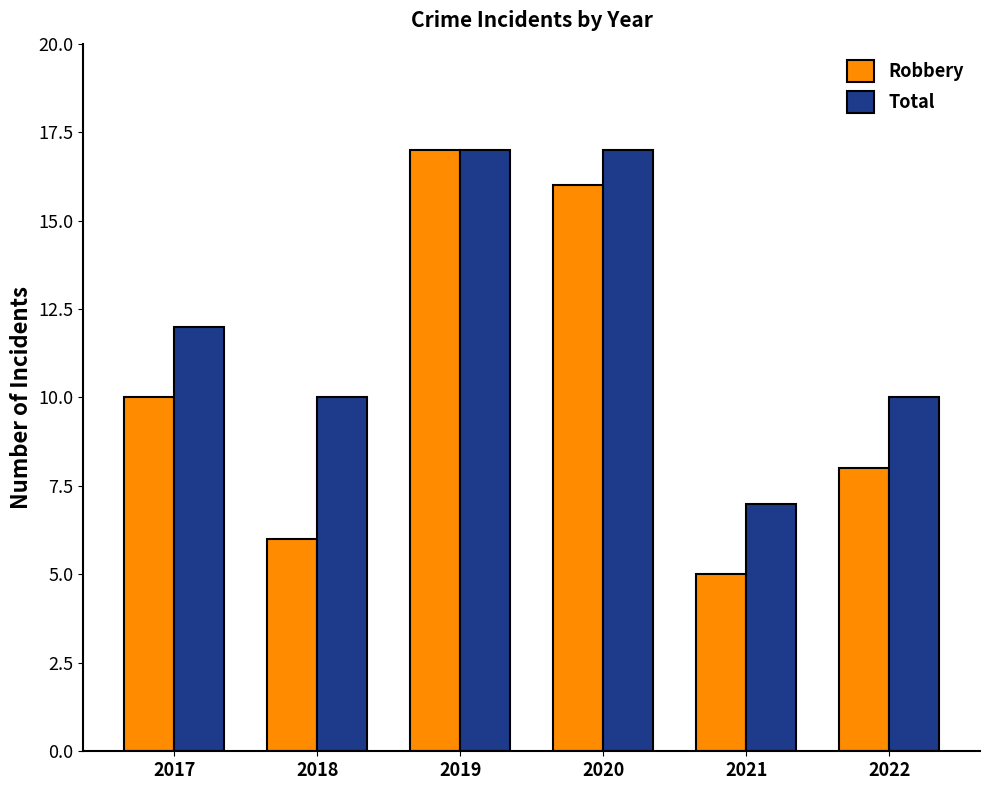

At 2018, list the series in order from largest to smallest.

Total, Robbery